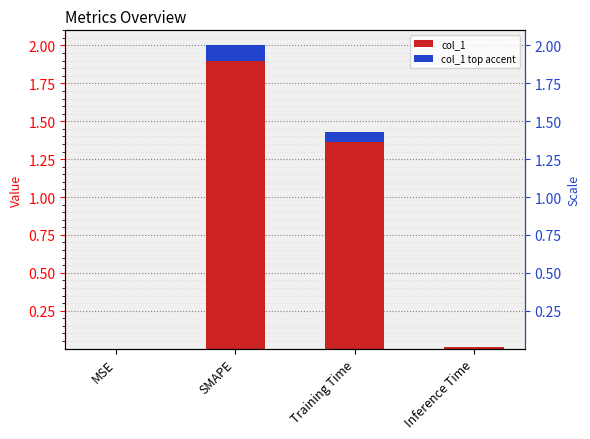

What is the difference between the values at Training Time and MSE?

1.4